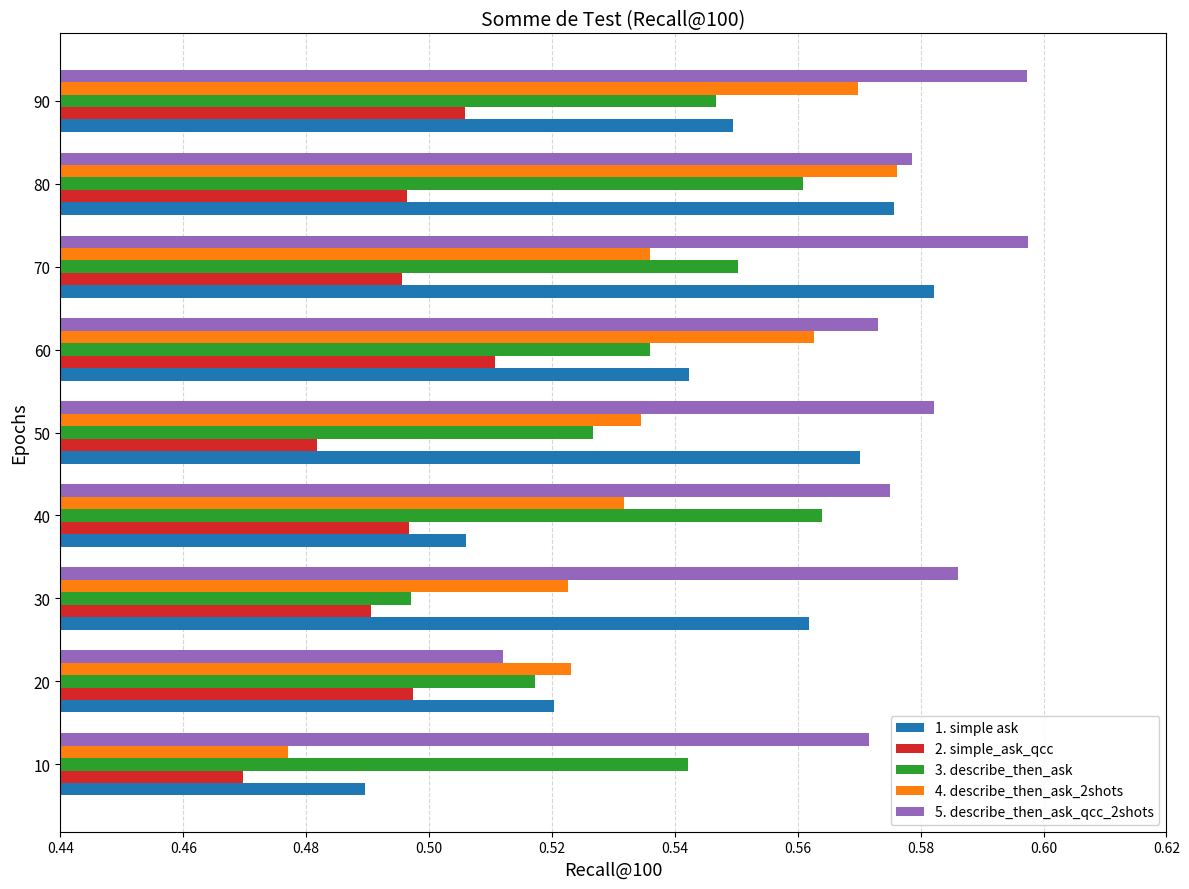

At which label is 2. simple_ask_qcc closest to 0?

10